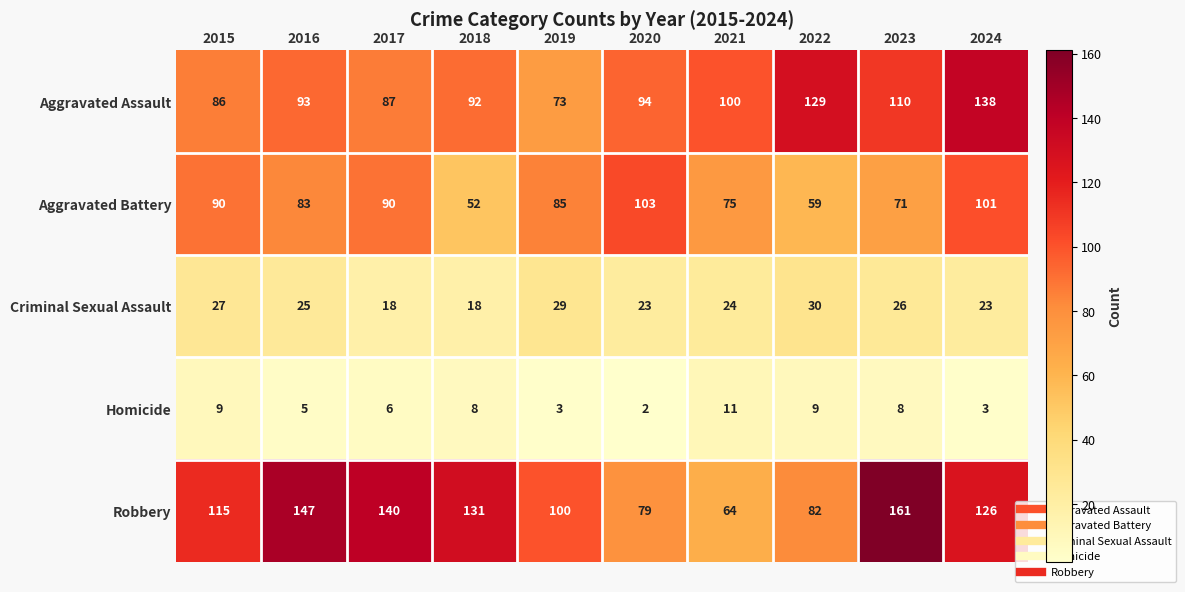

What is the difference between the maximum and minimum values in the Robbery series?

97